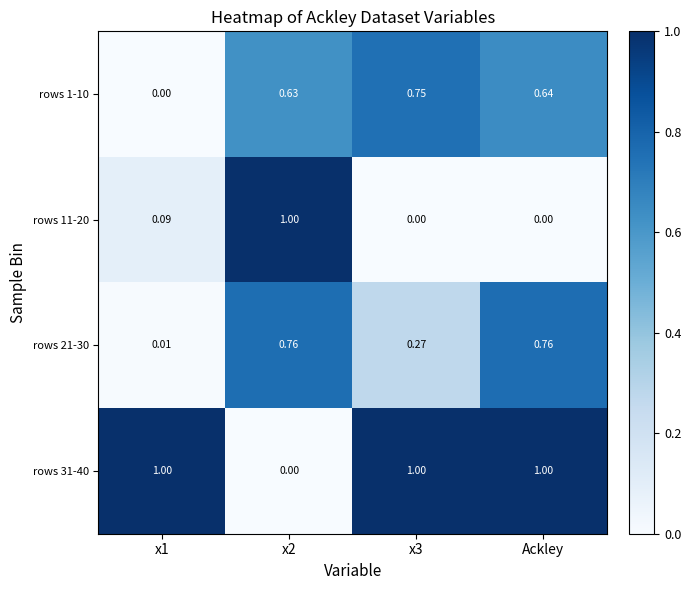

Is the value of rows 11-20 at x1 greater than the value of rows 21-30 at x1?

Yes